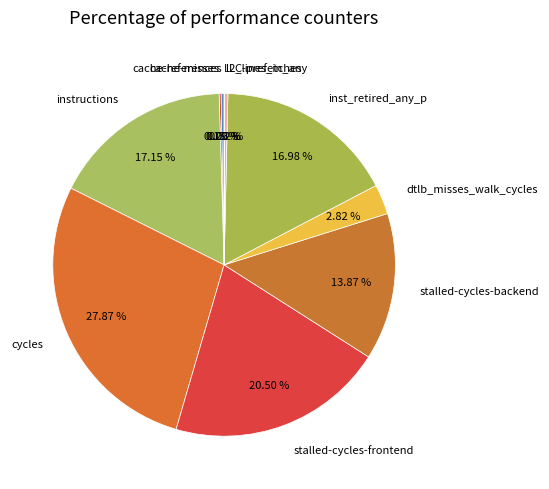

What portion of the pie excludes stalled-cycles-backend?

86.1%